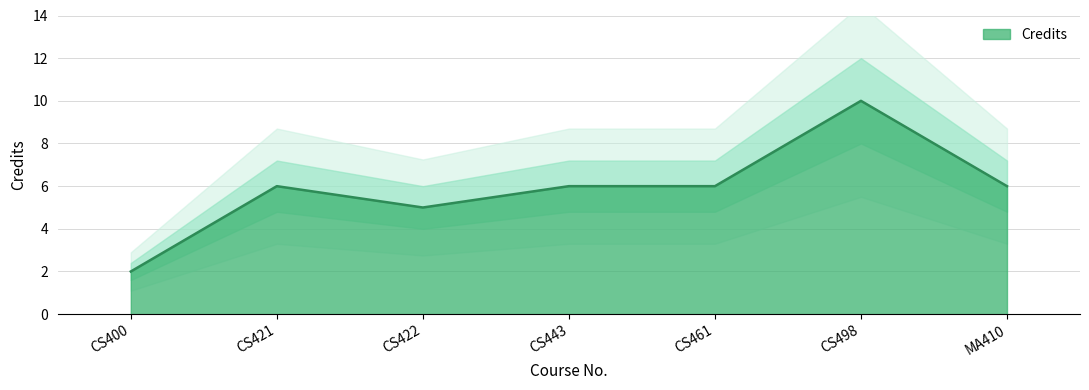

Rank the categories by value from lowest to highest.

CS400, CS422, CS421, CS443, CS461, MA410, CS498